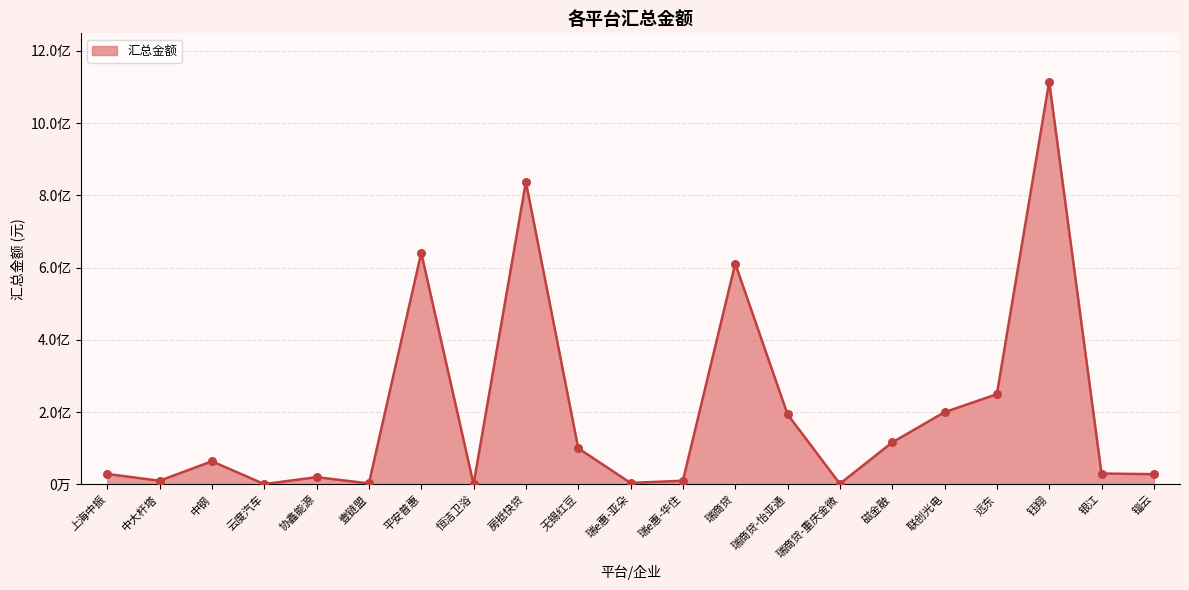

Which has a higher value, 瑞e惠-亚朵 or 磁金融?

磁金融